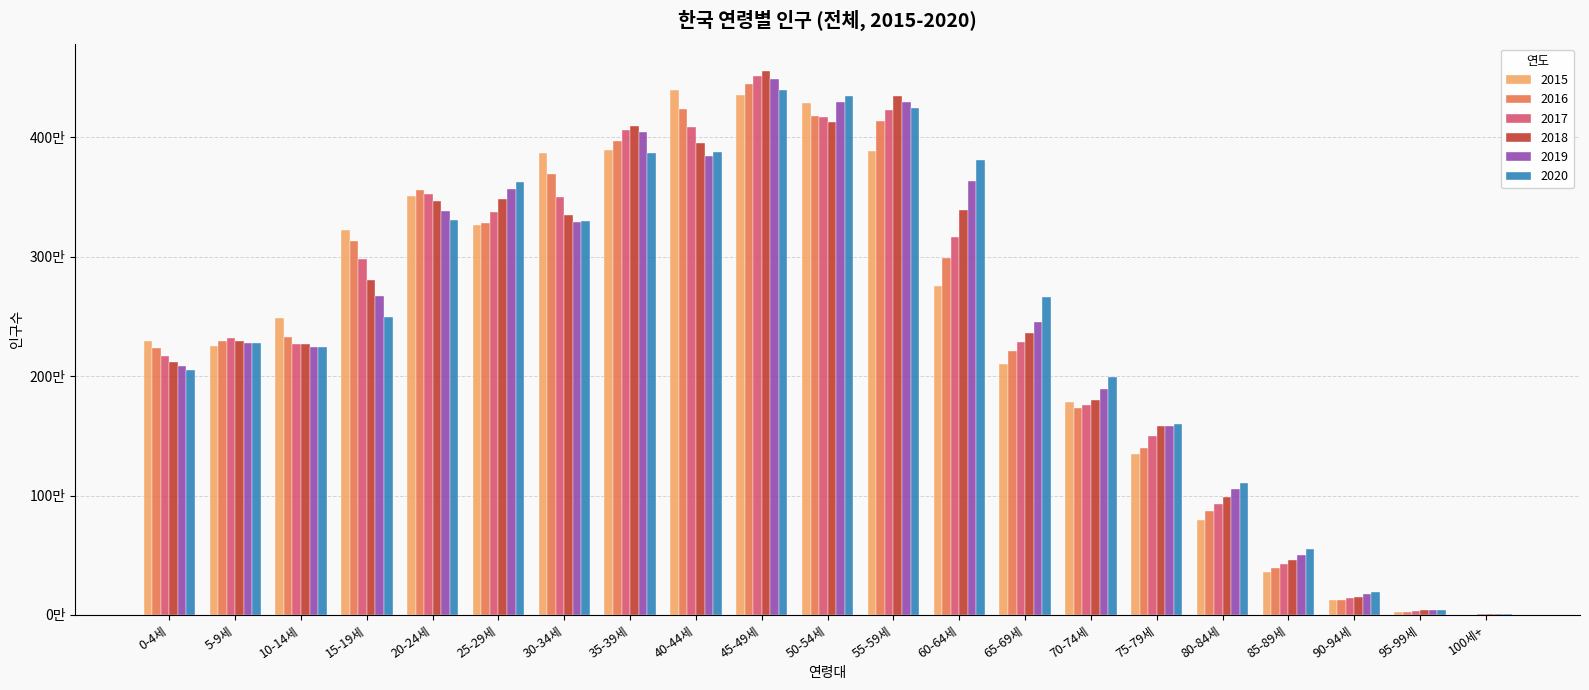

What is the label of the 15th bar from the right?

30-34세